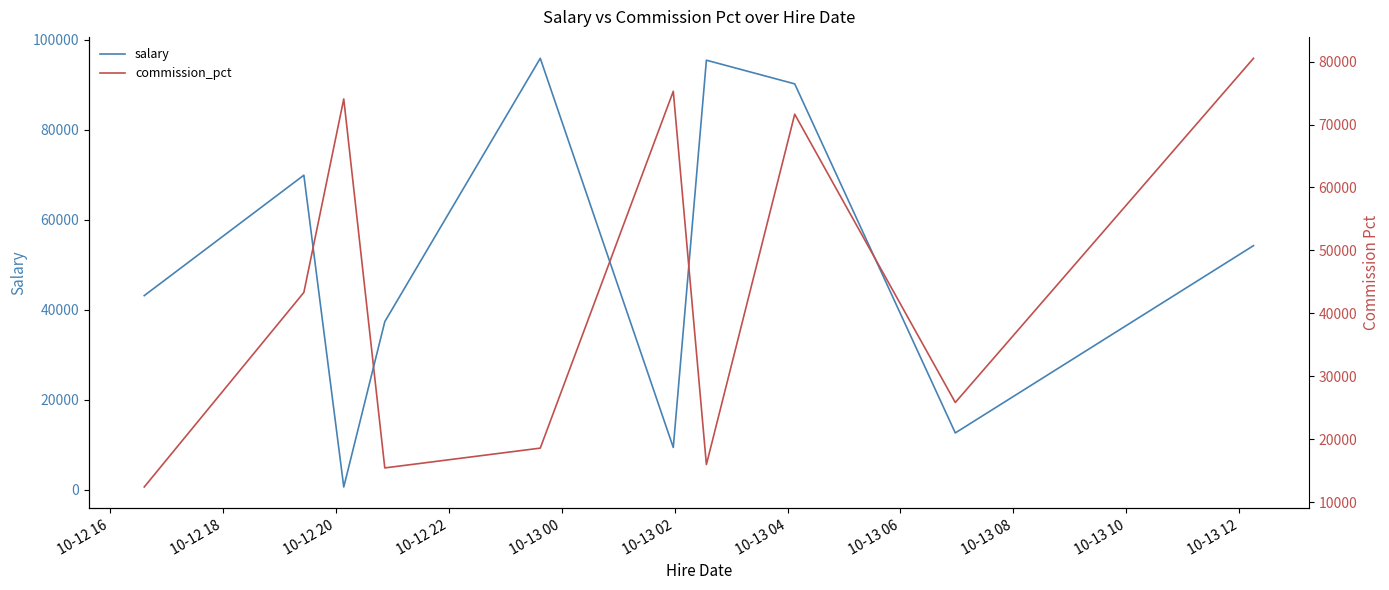

What is the maximum value for salary?

95916